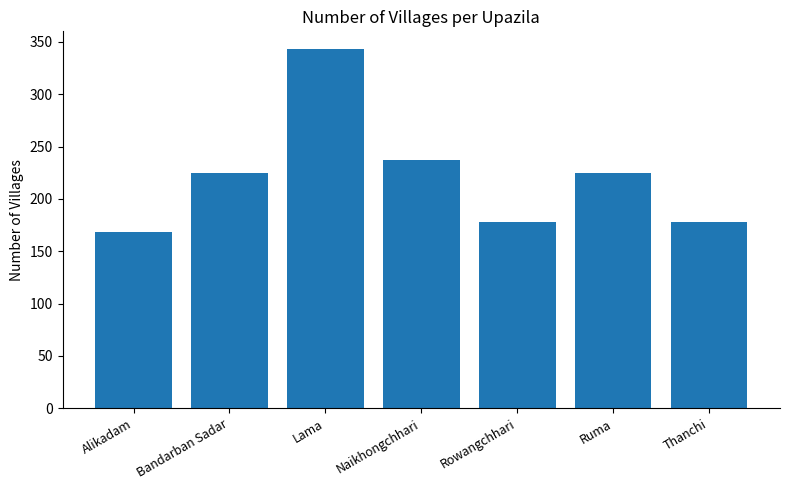

What value does the data have at Naikhongchhari, to the nearest 10?

240